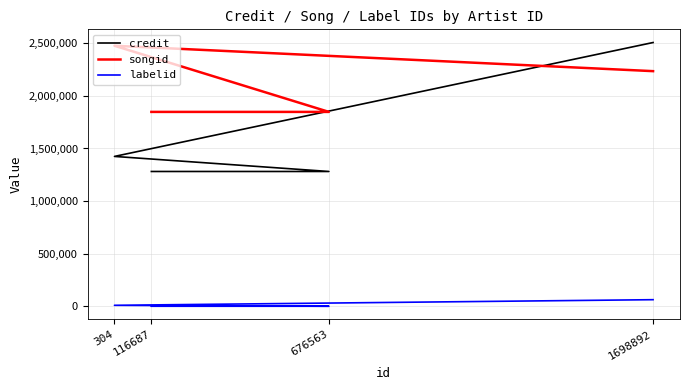

List the series in order of their peak value, lowest first.

labelid, songid, credit